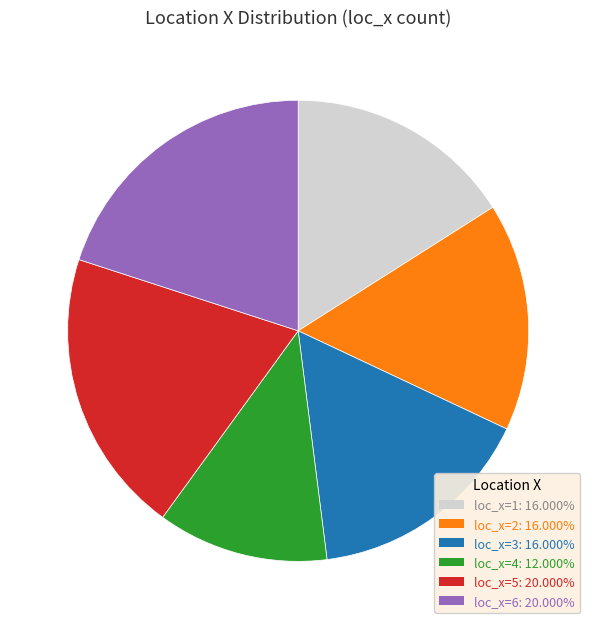

Is loc_x=4 the majority of the pie?

No